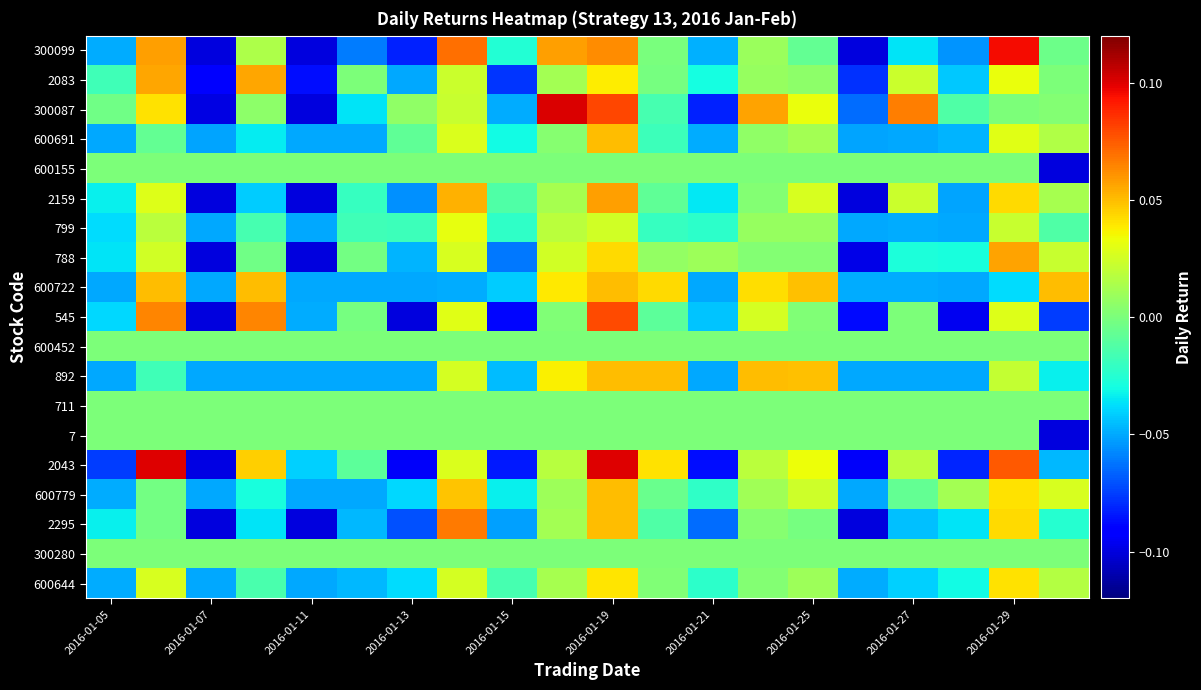

Reading left to right, transcribe all the data shown in this chart.

300099: -0.0	0.1	-0.1	0.0	-0.1	-0.1	-0.1	0.1	-0.0	0.1	0.1	-0.0	-0.0	0.0	-0.0	-0.1	-0.0	-0.1	0.1	-0.0
2083: -0.0	0.1	-0.1	0.1	-0.1	0.0	-0.1	0.0	-0.1	0.0	0.0	-0.0	-0.0	0.0	0.0	-0.1	0.0	-0.0	0.0	0.0
300087: -0.0	0.0	-0.1	0.0	-0.1	-0.0	0.0	0.0	-0.0	0.1	0.1	-0.0	-0.1	0.1	0.0	-0.1	0.1	-0.0	0.0	0.0
600691: -0.0	-0.0	-0.1	-0.0	-0.1	-0.1	-0.0	0.0	-0.0	0.0	0.1	-0.0	-0.0	0.0	0.0	-0.1	-0.1	-0.0	0.0	0.0
600155: 0.0	0.0	0.0	0.0	0.0	0.0	0.0	0.0	0.0	0.0	0.0	0.0	0.0	0.0	0.0	0.0	0.0	0.0	0.0	-0.1
2159: -0.0	0.0	-0.1	-0.0	-0.1	-0.0	-0.1	0.1	-0.0	0.0	0.1	-0.0	-0.0	0.0	0.0	-0.1	0.0	-0.1	0.0	0.0
799: -0.0	0.0	-0.0	-0.0	-0.1	-0.0	-0.0	0.0	-0.0	0.0	0.0	-0.0	-0.0	0.0	0.0	-0.0	-0.0	-0.0	0.0	-0.0
788: -0.0	0.0	-0.1	-0.0	-0.1	-0.0	-0.0	0.0	-0.1	0.0	0.0	0.0	0.0	0.0	0.0	-0.1	-0.0	-0.0	0.1	0.0
600722: -0.1	0.1	-0.1	0.1	-0.1	-0.1	-0.1	-0.0	-0.0	0.0	0.1	0.0	-0.1	0.0	0.0	-0.0	-0.0	-0.1	-0.0	0.1
545: -0.0	0.1	-0.1	0.1	-0.0	-0.0	-0.1	0.0	-0.1	0.0	0.1	-0.0	-0.0	0.0	0.0	-0.1	0.0	-0.1	0.0	-0.1
600452: 0.0	0.0	0.0	0.0	0.0	0.0	0.0	0.0	0.0	0.0	0.0	0.0	0.0	0.0	0.0	0.0	0.0	0.0	0.0	0.0
892: -0.0	-0.0	-0.1	-0.0	-0.1	-0.1	-0.1	0.0	-0.0	0.0	0.0	0.1	-0.0	0.0	0.0	-0.0	-0.1	-0.1	0.0	-0.0
711: 0.0	0.0	0.0	0.0	0.0	0.0	0.0	0.0	0.0	0.0	0.0	0.0	0.0	0.0	0.0	0.0	0.0	0.0	0.0	0.0
7: 0.0	0.0	0.0	0.0	0.0	0.0	0.0	0.0	0.0	0.0	0.0	0.0	0.0	0.0	0.0	0.0	0.0	0.0	0.0	-0.1
2043: -0.1	0.1	-0.1	0.0	-0.0	-0.0	-0.1	0.0	-0.1	0.0	0.1	0.0	-0.1	0.0	0.0	-0.1	0.0	-0.1	0.1	-0.0
600779: -0.0	-0.0	-0.0	-0.0	-0.1	-0.0	-0.0	0.0	-0.0	0.0	0.0	-0.0	-0.0	0.0	0.0	-0.1	-0.0	0.0	0.0	0.0
2295: -0.0	-0.0	-0.1	-0.0	-0.1	-0.0	-0.1	0.1	-0.1	0.0	0.1	-0.0	-0.1	0.0	-0.0	-0.1	-0.0	-0.0	0.0	-0.0
300280: 0.0	0.0	0.0	0.0	0.0	0.0	0.0	0.0	0.0	0.0	0.0	0.0	0.0	0.0	0.0	0.0	0.0	0.0	0.0	0.0
600644: -0.0	0.0	-0.0	-0.0	-0.1	-0.0	-0.0	0.0	-0.0	0.0	0.0	0.0	-0.0	0.0	0.0	-0.0	-0.0	-0.0	0.0	0.0